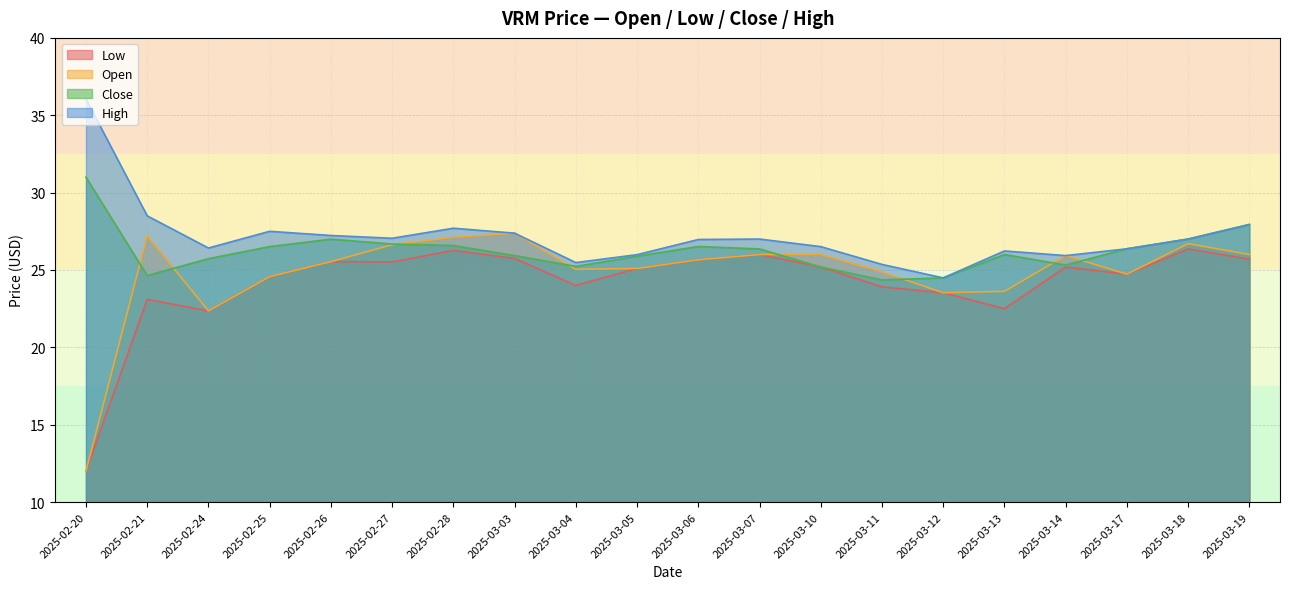

What is the spread (max minus min) of values at 2025-03-06?

1.3